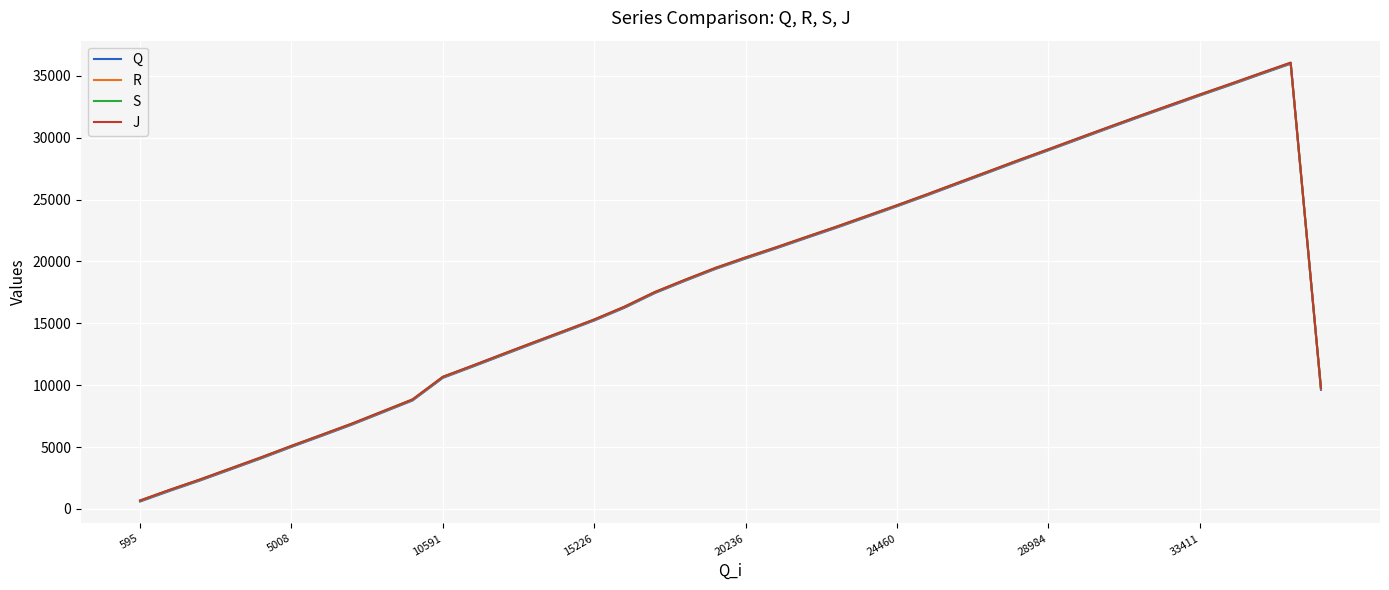

Does the chart have visible grid lines?

Yes